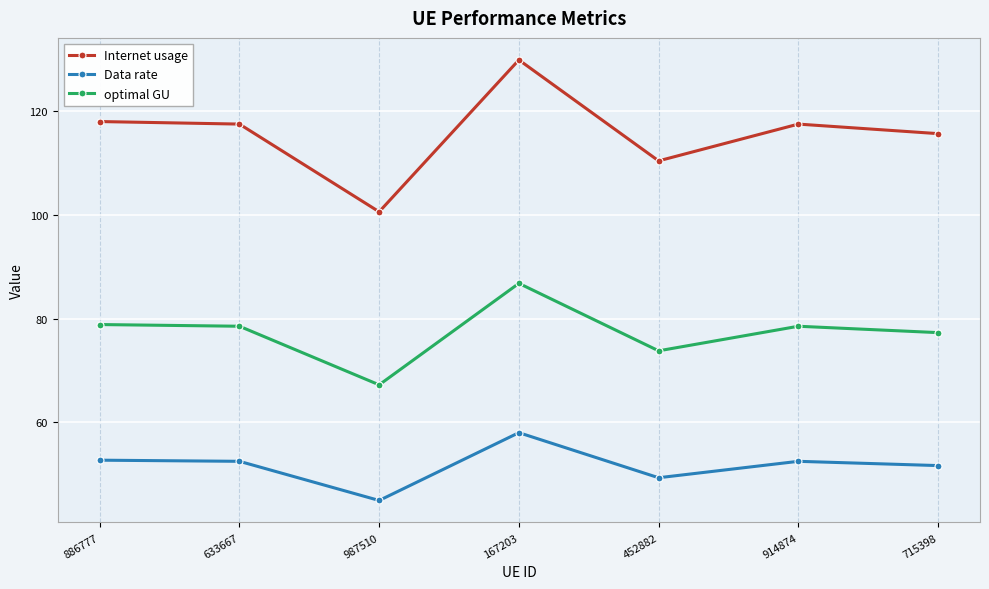

Which category has the lowest value in the Data rate series?

987510